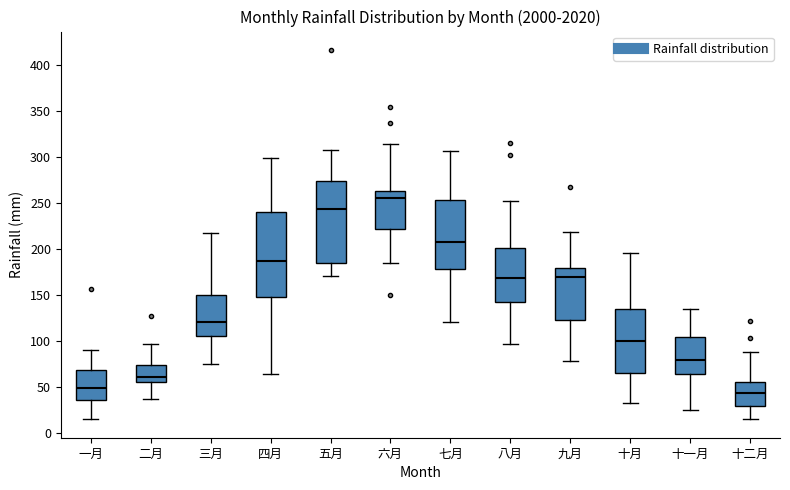

Where does the median line of the box for 十月 sit on the y-axis? The values are not printed on the chart, so give them approximately, as read against the axis.

100